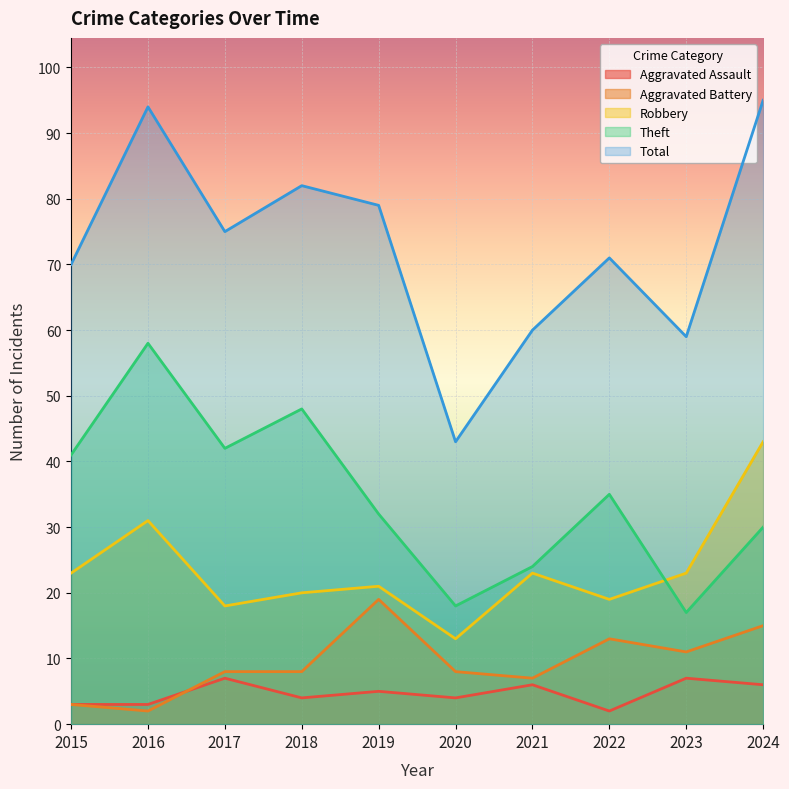

How many values in the Aggravated Assault series exceed 5?

4